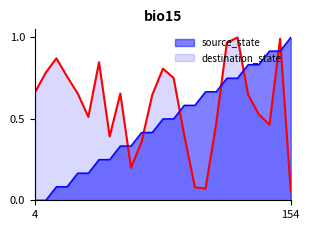

Does the chart have visible grid lines?

No